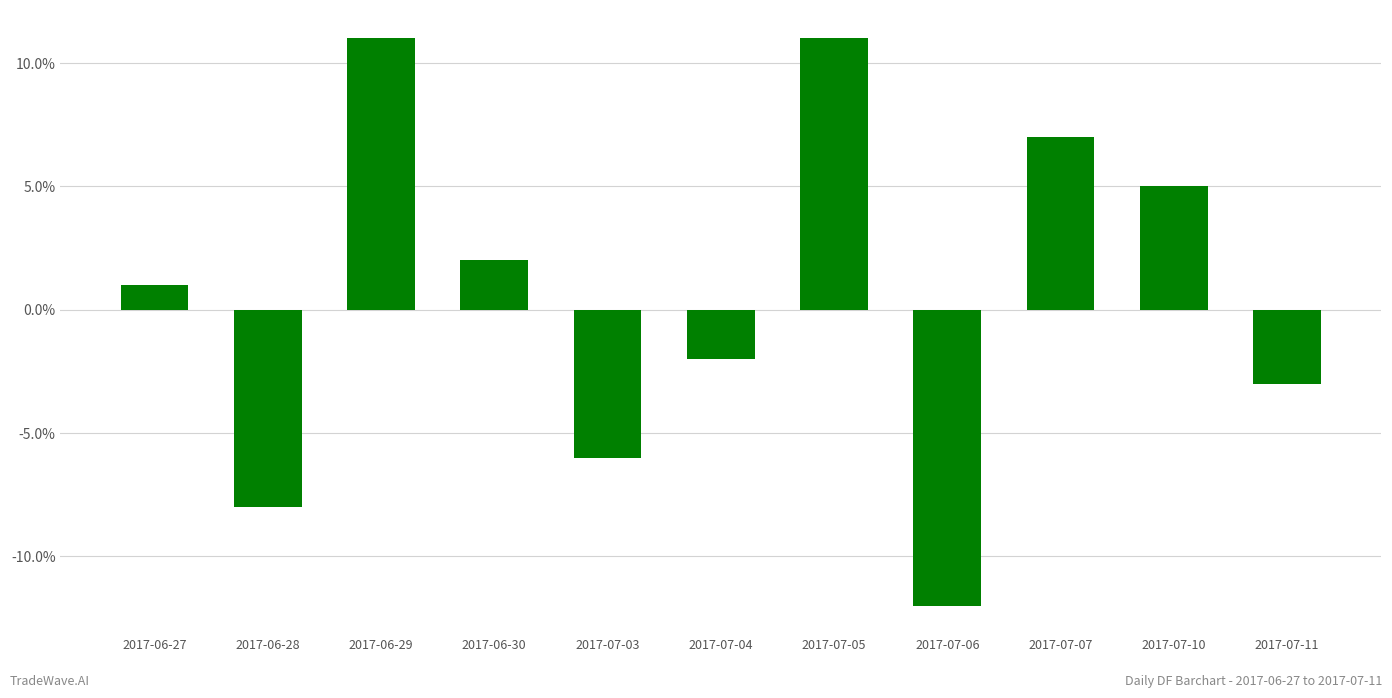

At which category does the chart reach its minimum across all series?

2017-07-06